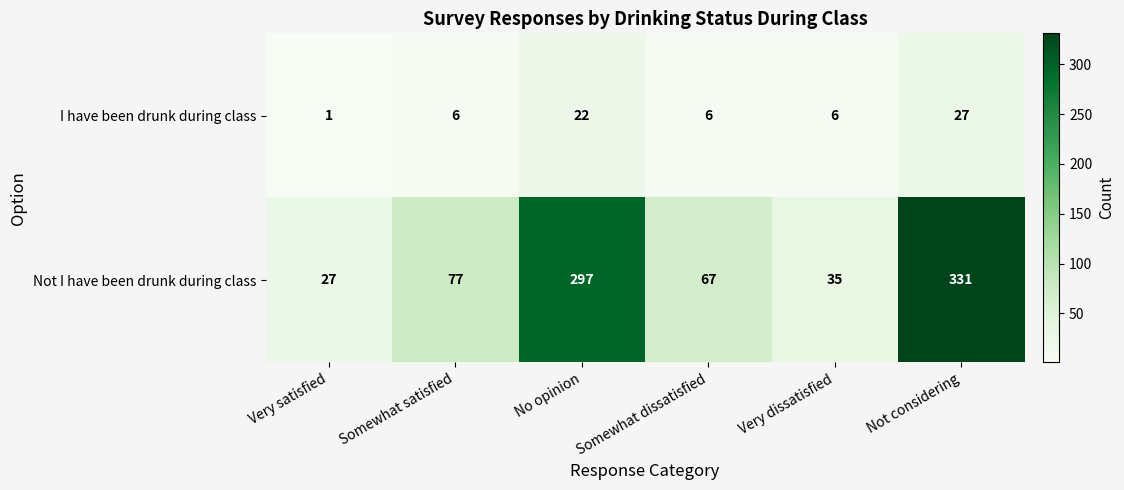

Is it true that I have been drunk during class equals 11 at Somewhat satisfied?

False